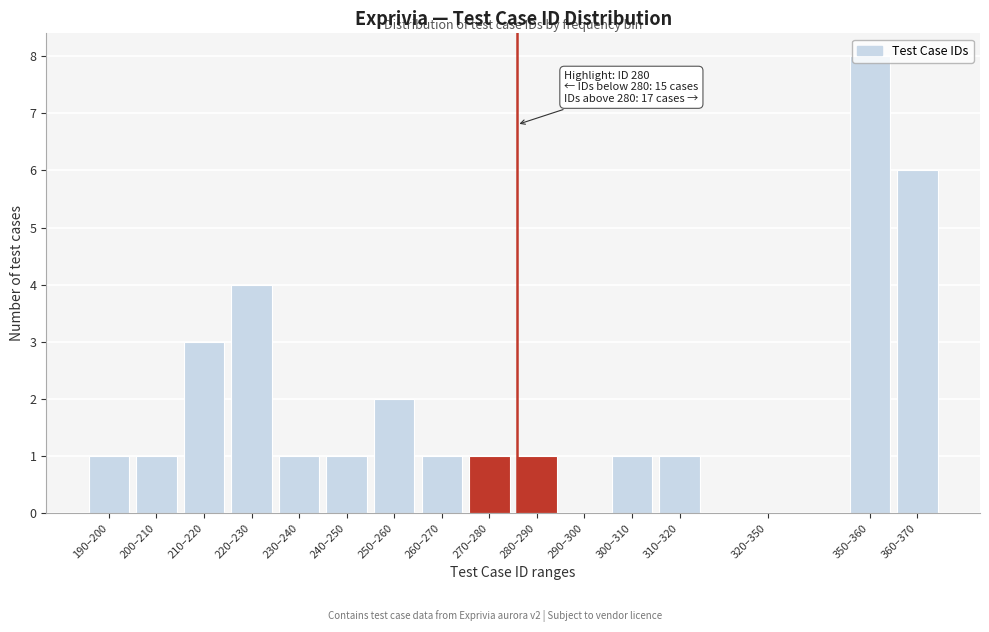

What is the sum of all values?

32